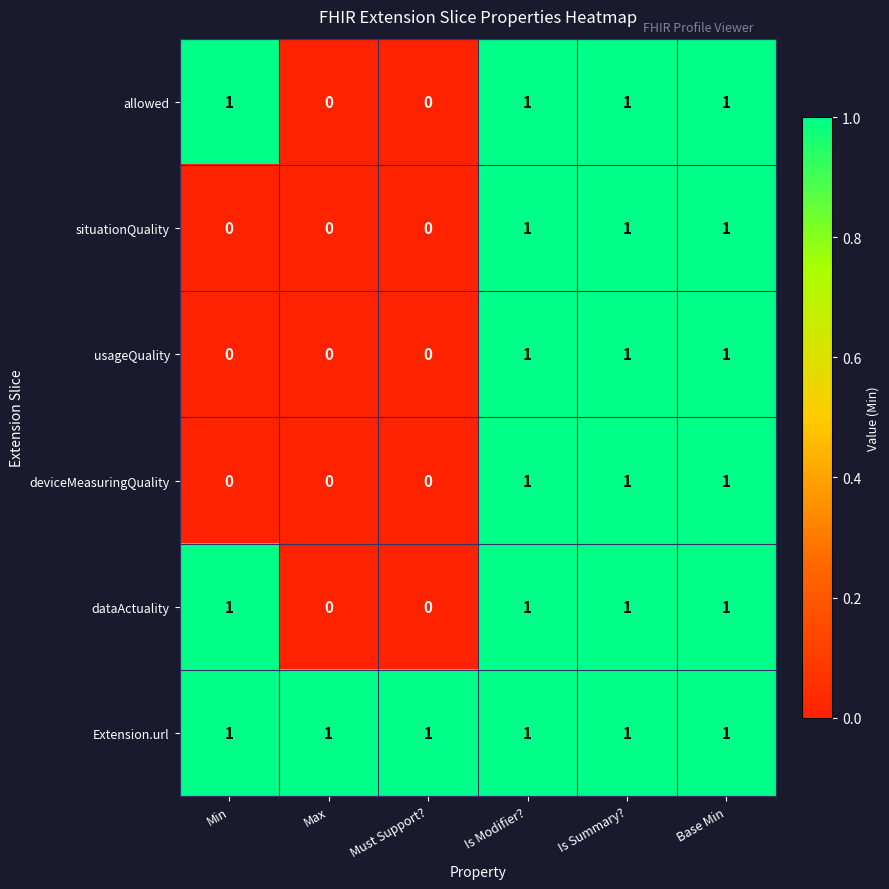

At how many categories does at least one series exceed 0?

6